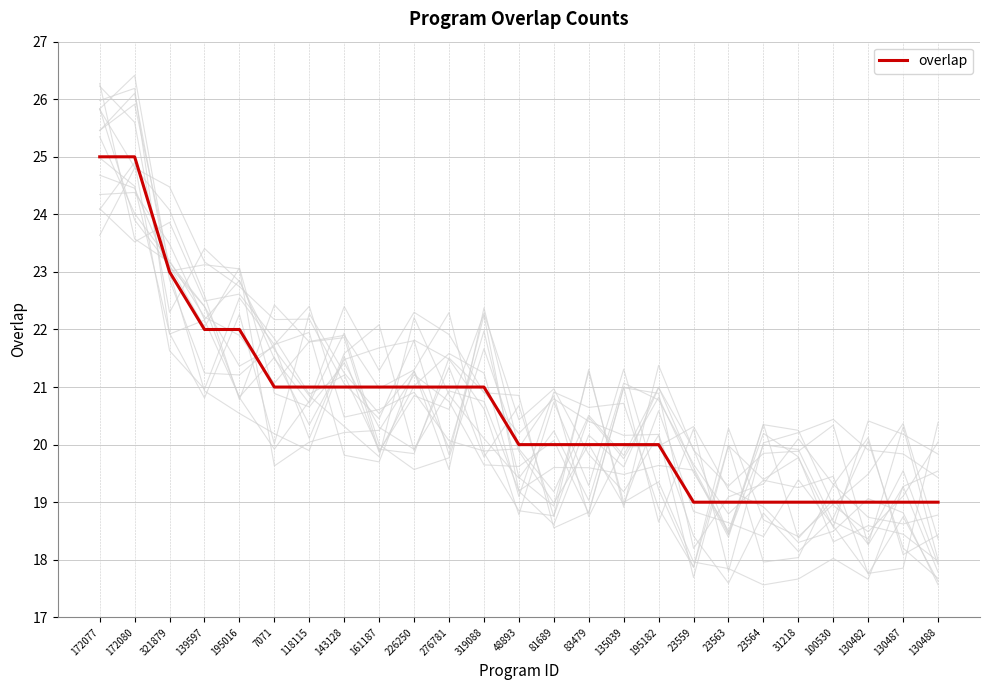

What is the difference between the maximum and second lowest values?

6